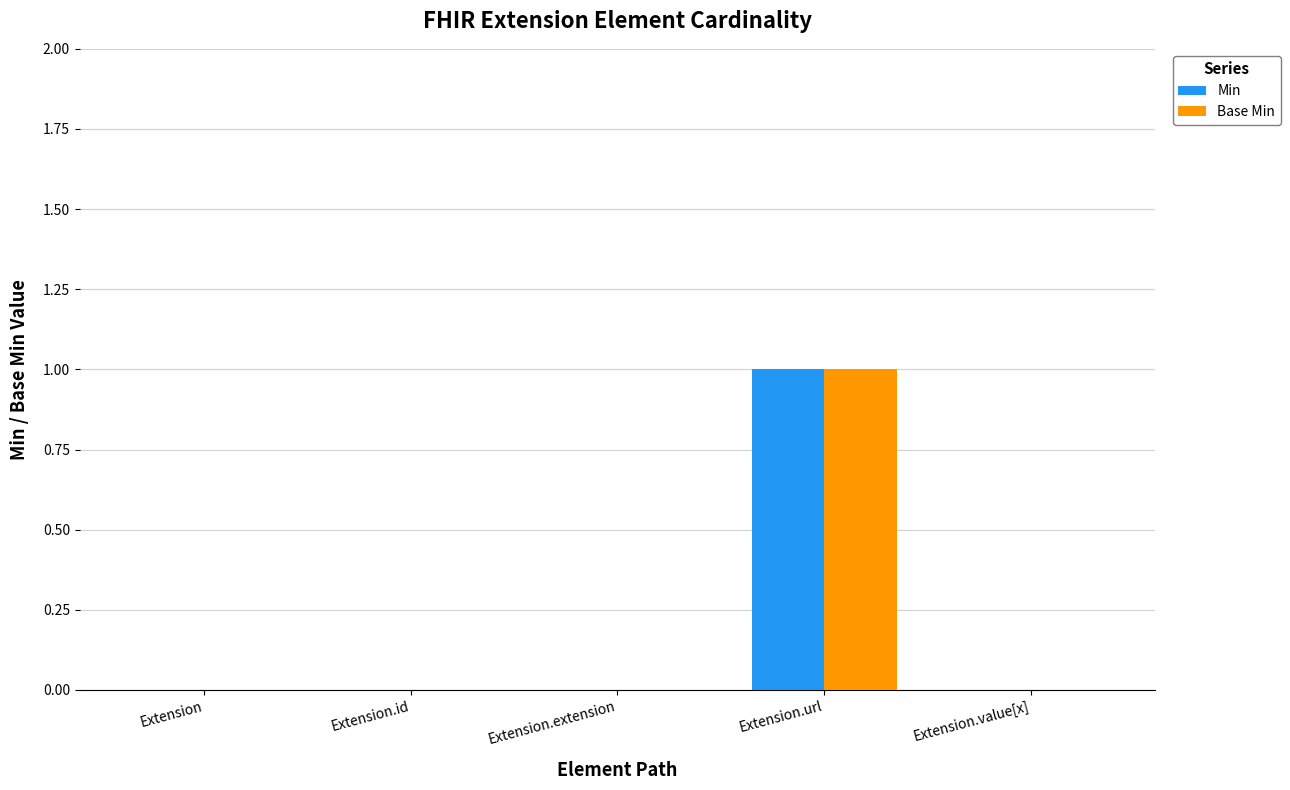

How many series are shown in this chart?

2